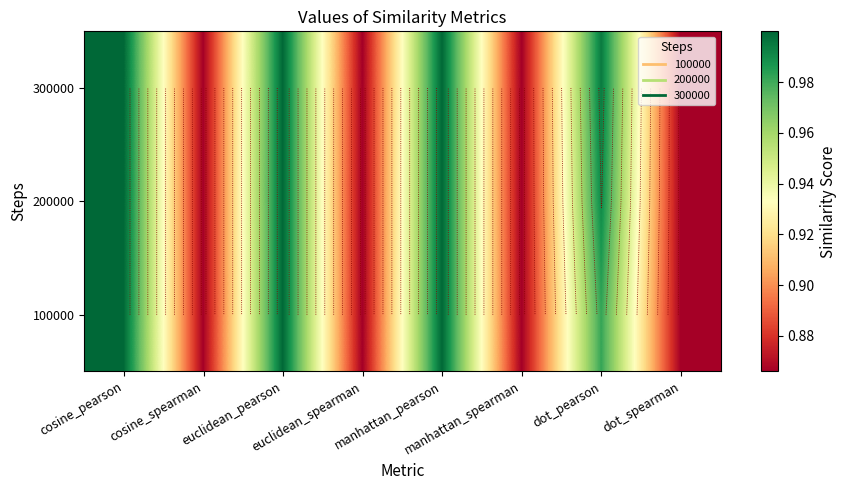

What is the total value across all series at dot_spearman?

2.6